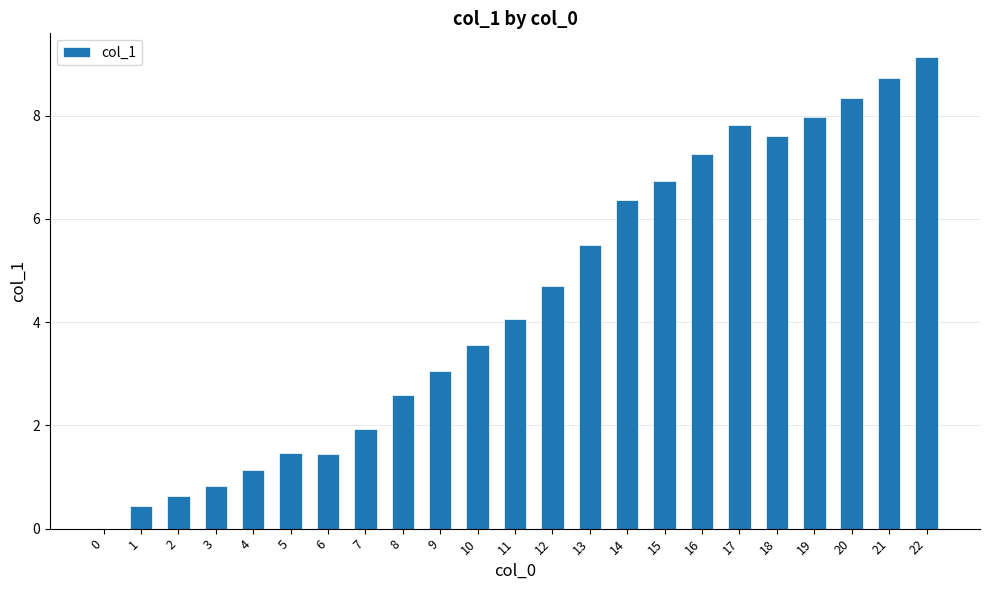

The value at 1 is 0.4. True or false?

True